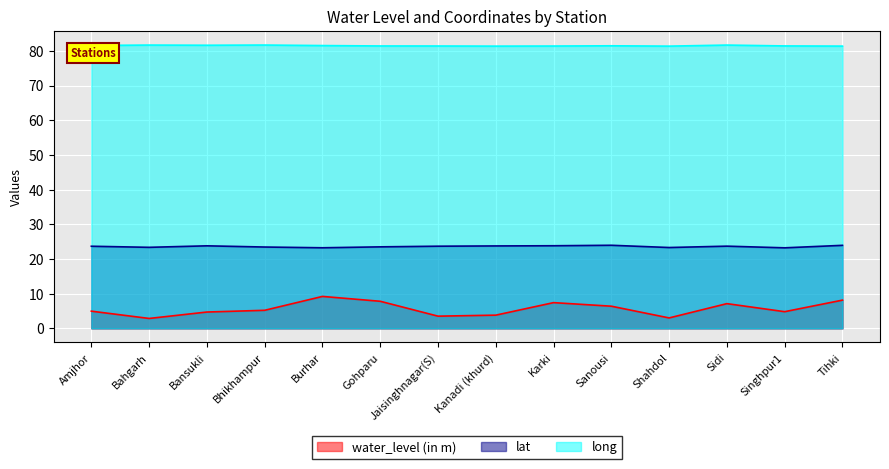

At how many categories does at least one series exceed 79?

14